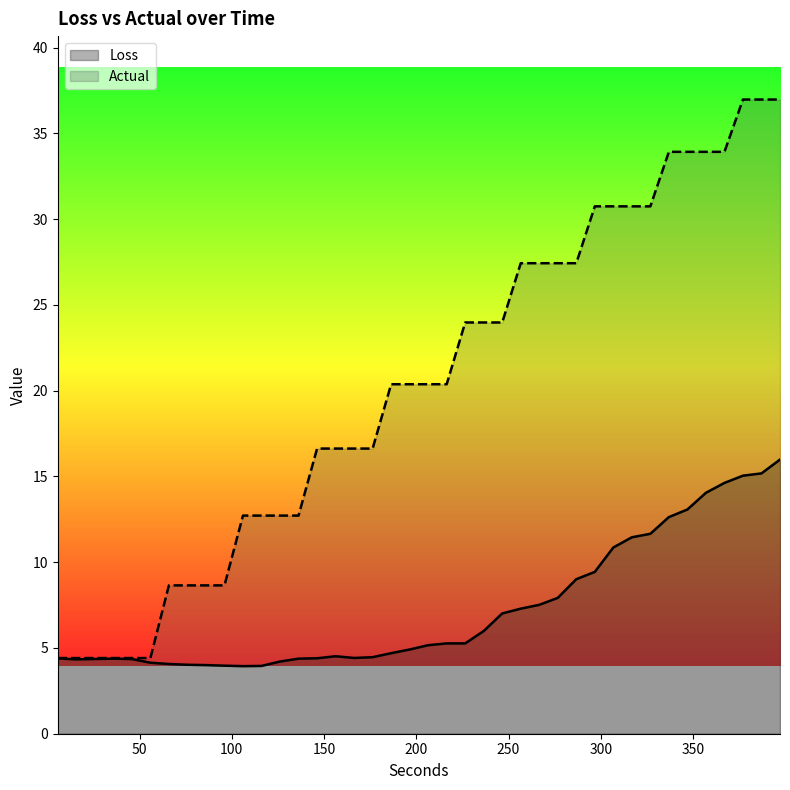

How many categories are shown in the chart?

40